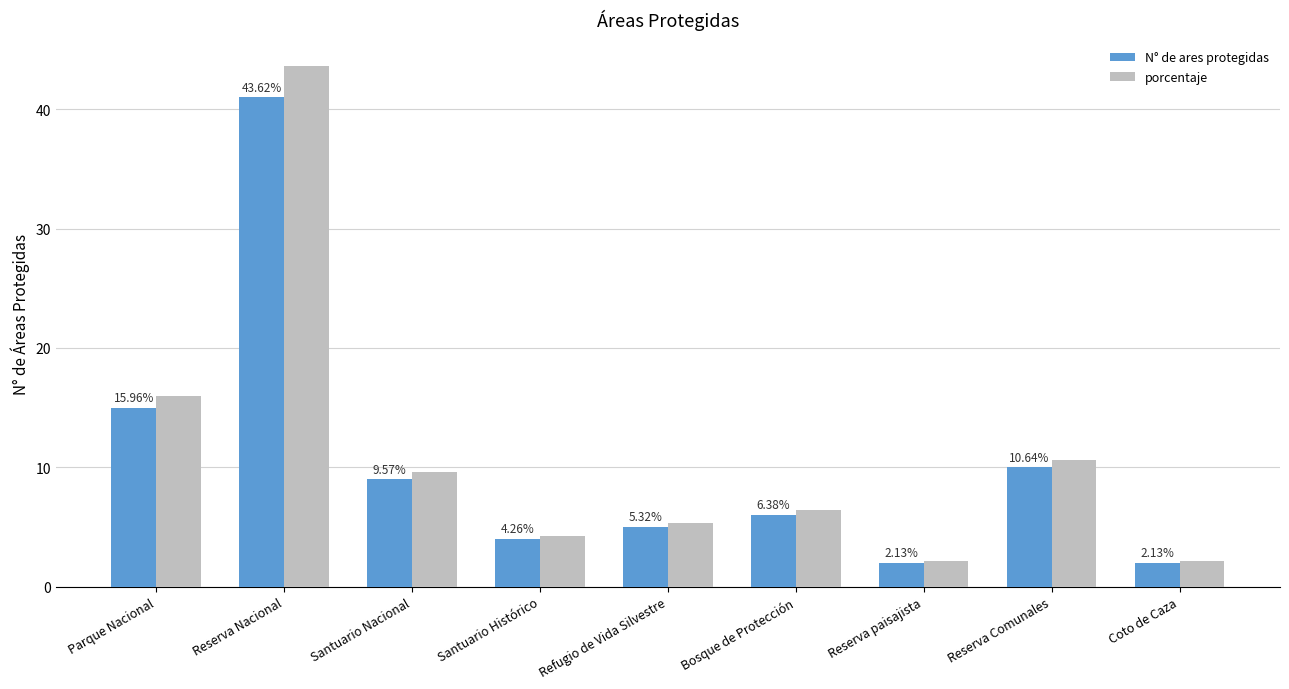

Which series changed the most between Reserva Nacional and Refugio de Vida Silvestre?

porcentaje